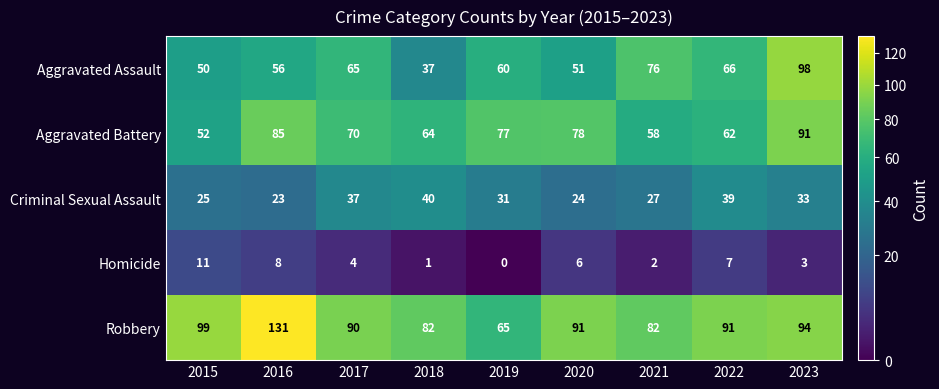

Where is Aggravated Battery nearest to the value 71?

2017